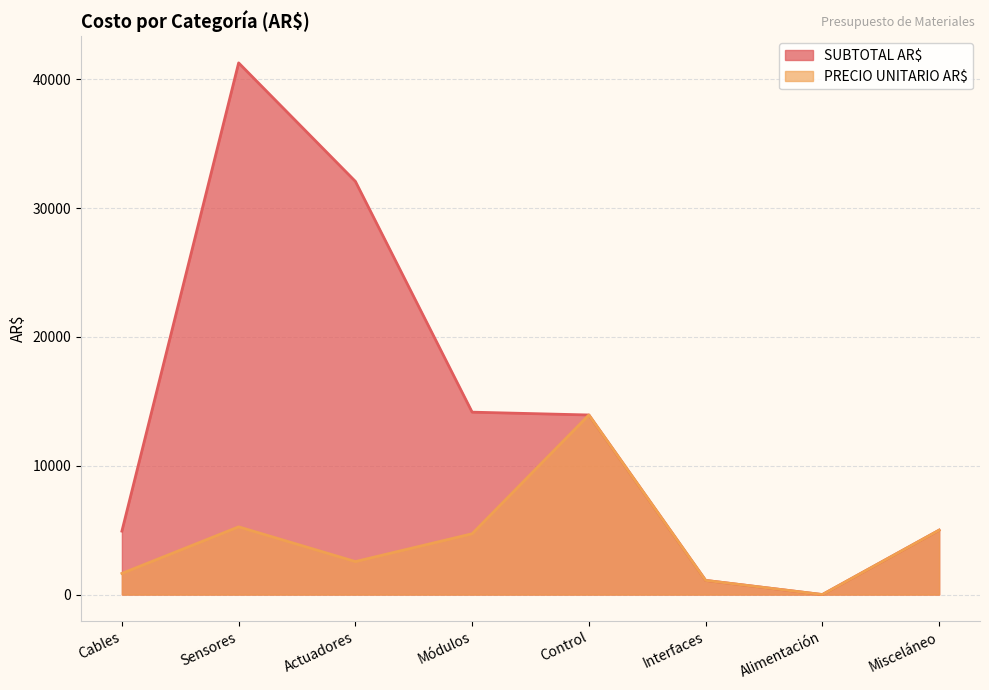

Reading left to right, transcribe all the data shown in this chart.

SUBTOTAL AR$: 4923	41273	32074	14159	13940	1100	0	5000
PRECIO UNITARIO AR$: 1641	5257	2561	4720	13940	1100	0	5000